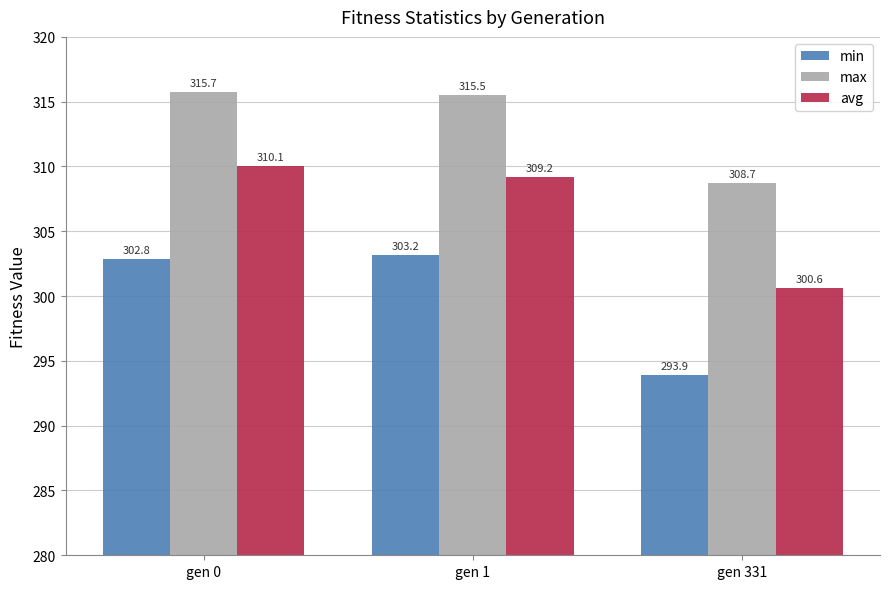

Which series has the widest spread of values?

avg